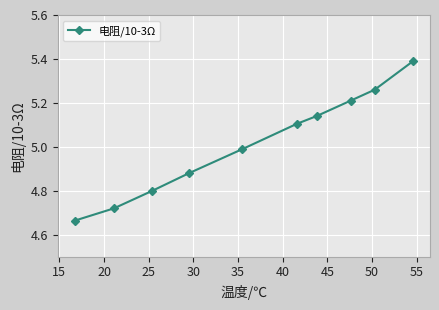

True or false: the data has more than 0 interior local peaks.

False